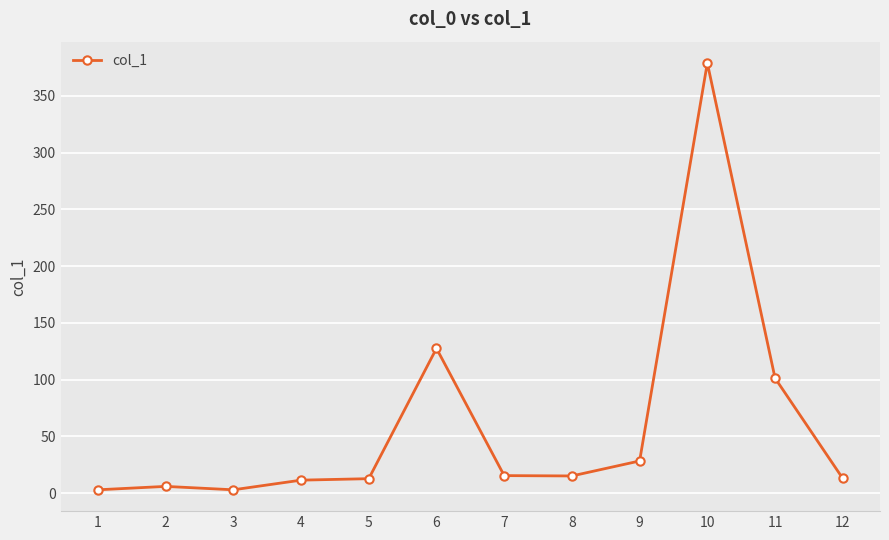

Between 7 and 4, which is larger?

7